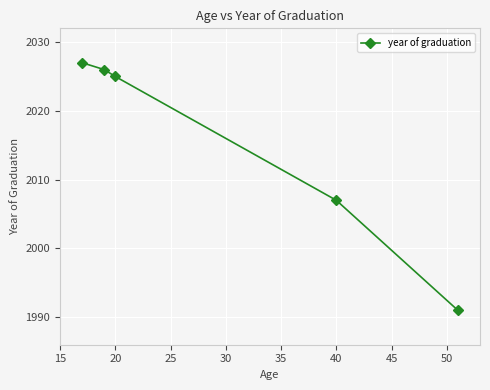

Count the number of categories in the chart.

5